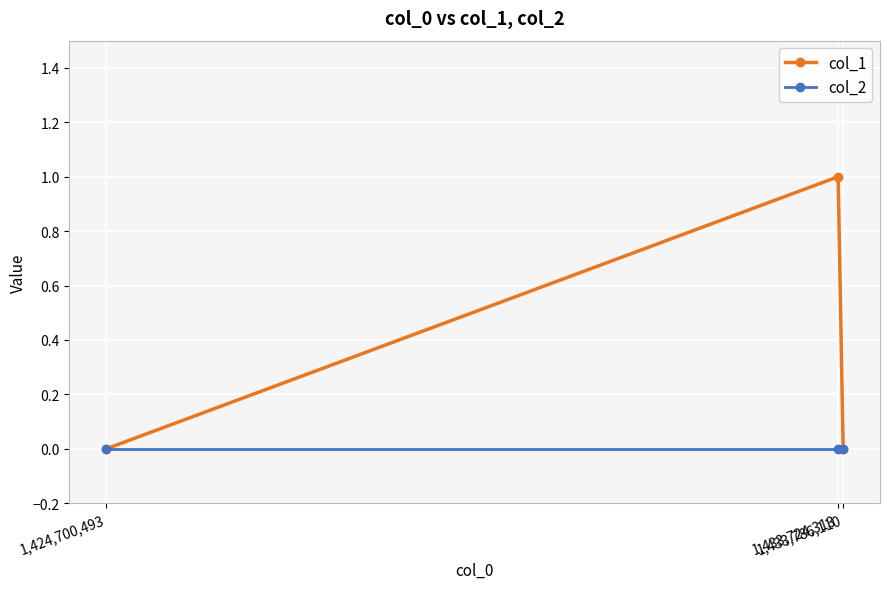

List the series in order of their overall mean, highest first.

col_1, col_2